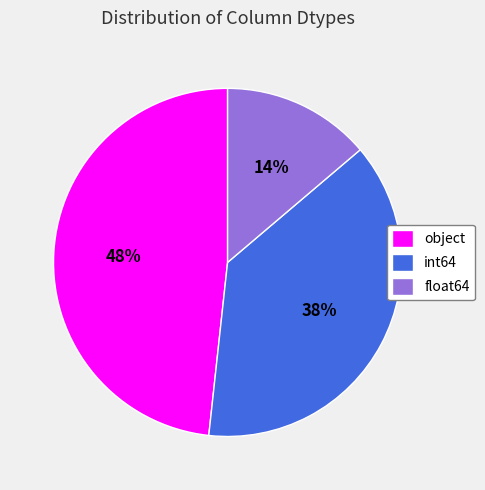

The float64 slice represents 14% of the pie. True or false?

True